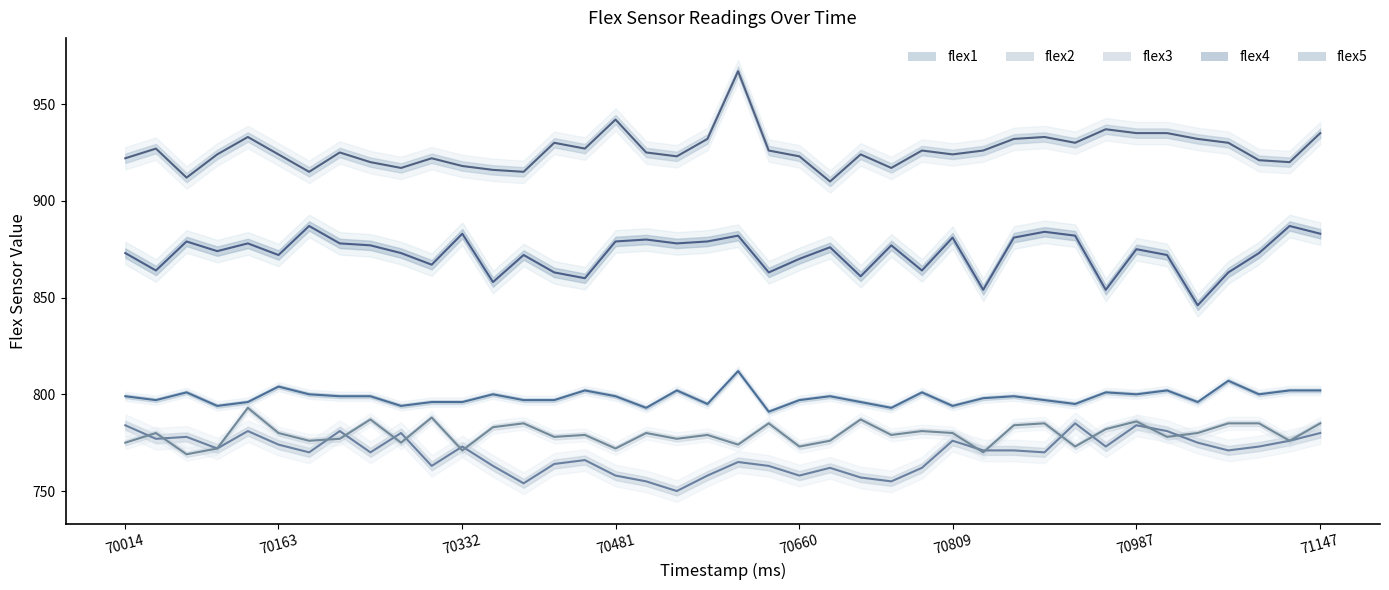

What is the sum of the flex4 values at 18 and 30?

1762